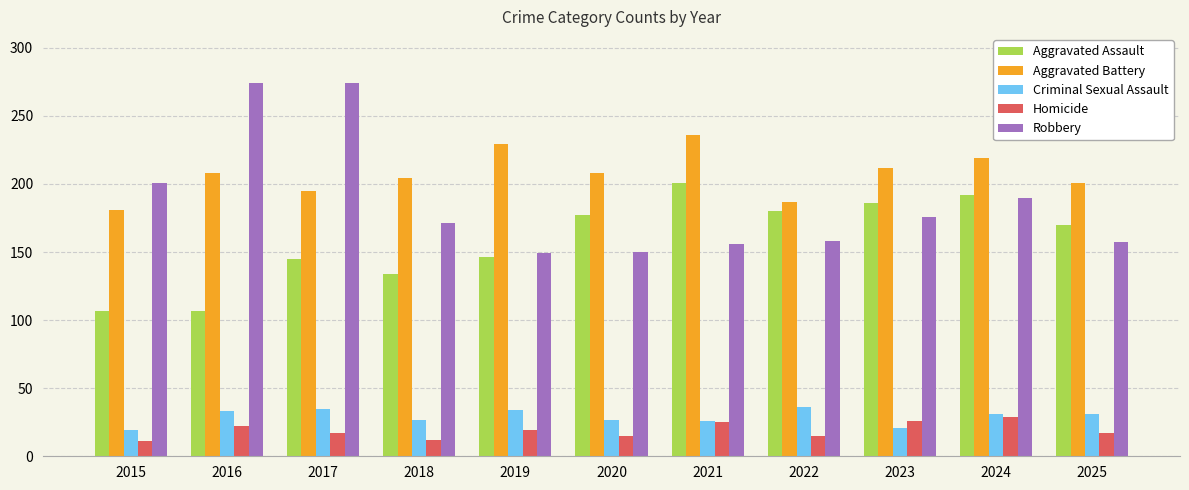

Which series has the largest total across all categories?

Aggravated Battery